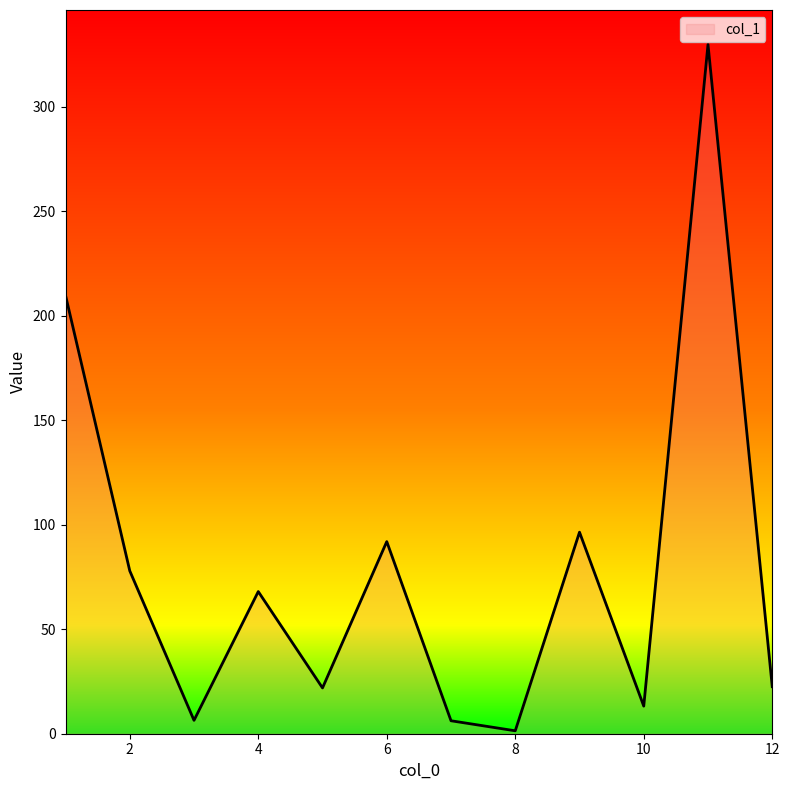

What is the greatest value displayed?

329.7